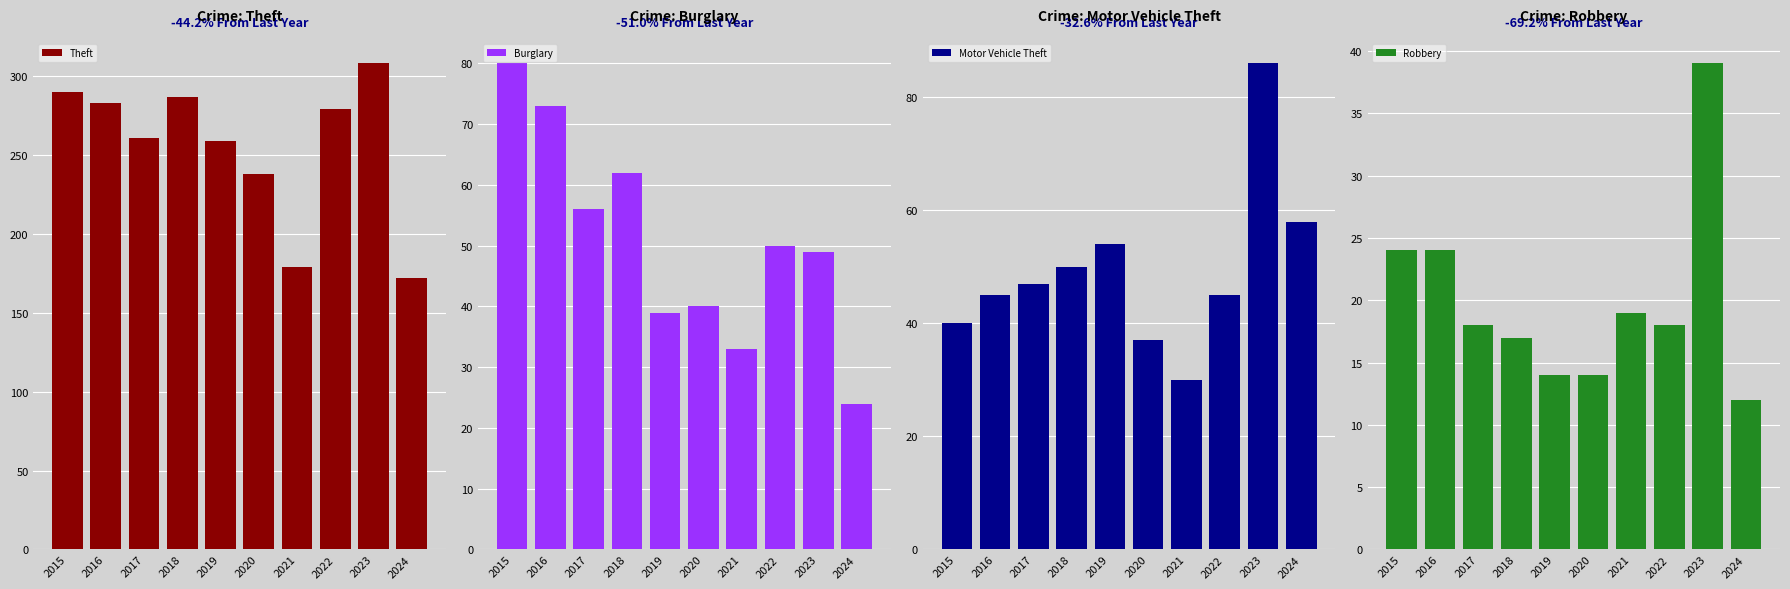

At which category is the sum across all series the highest?

2023